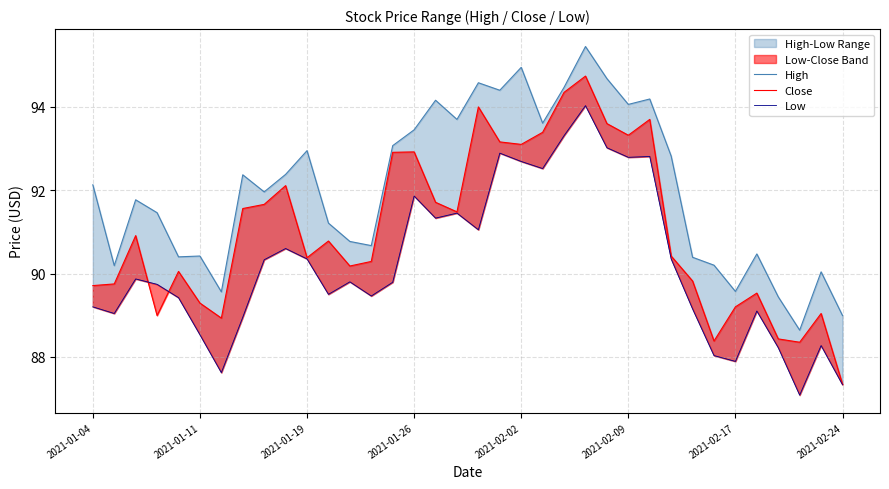

How many interior local valleys does the Close series have?

9